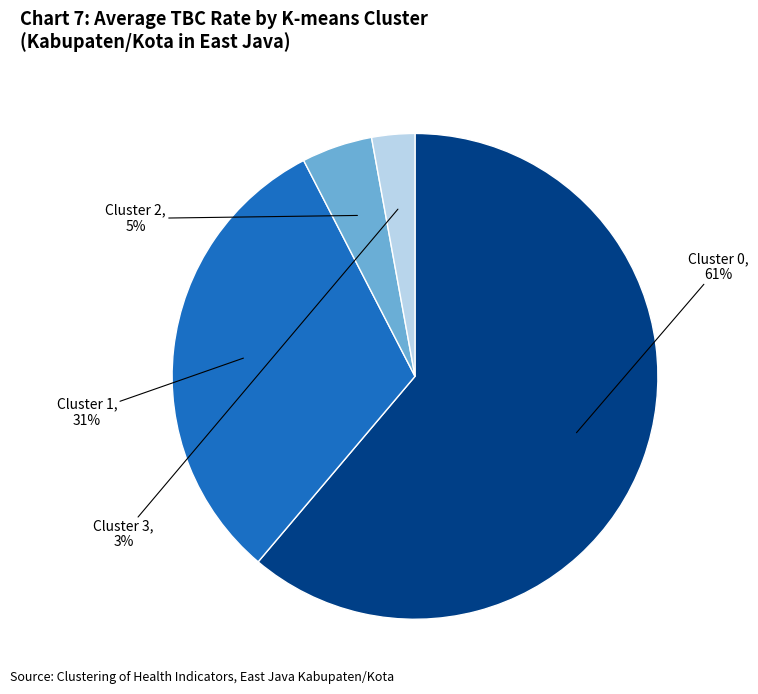

To the nearest percent, what is the difference between the largest and smallest slice percentages?

58%